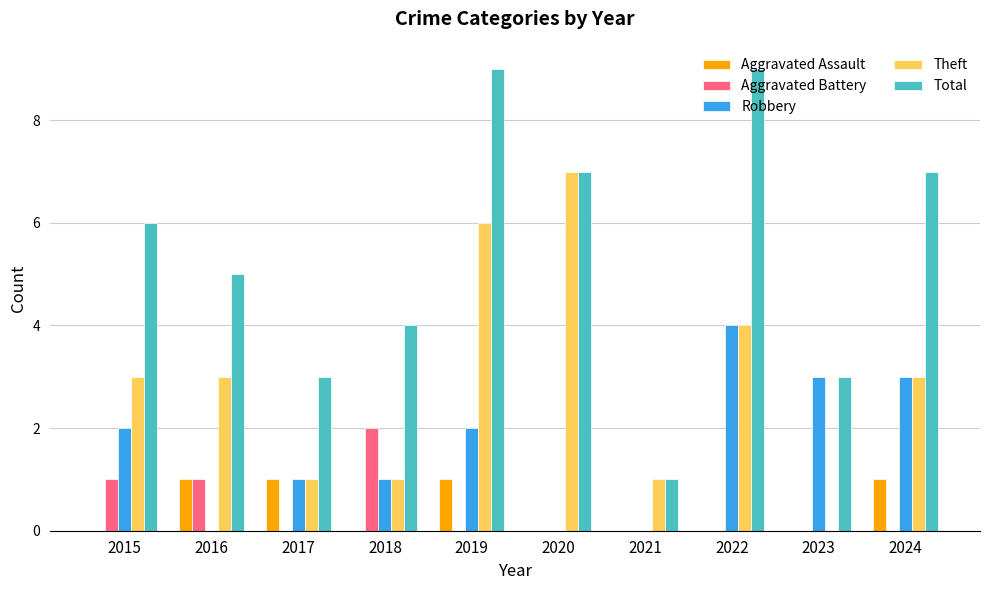

Which series changed the most between 2017 and 2023?

Robbery